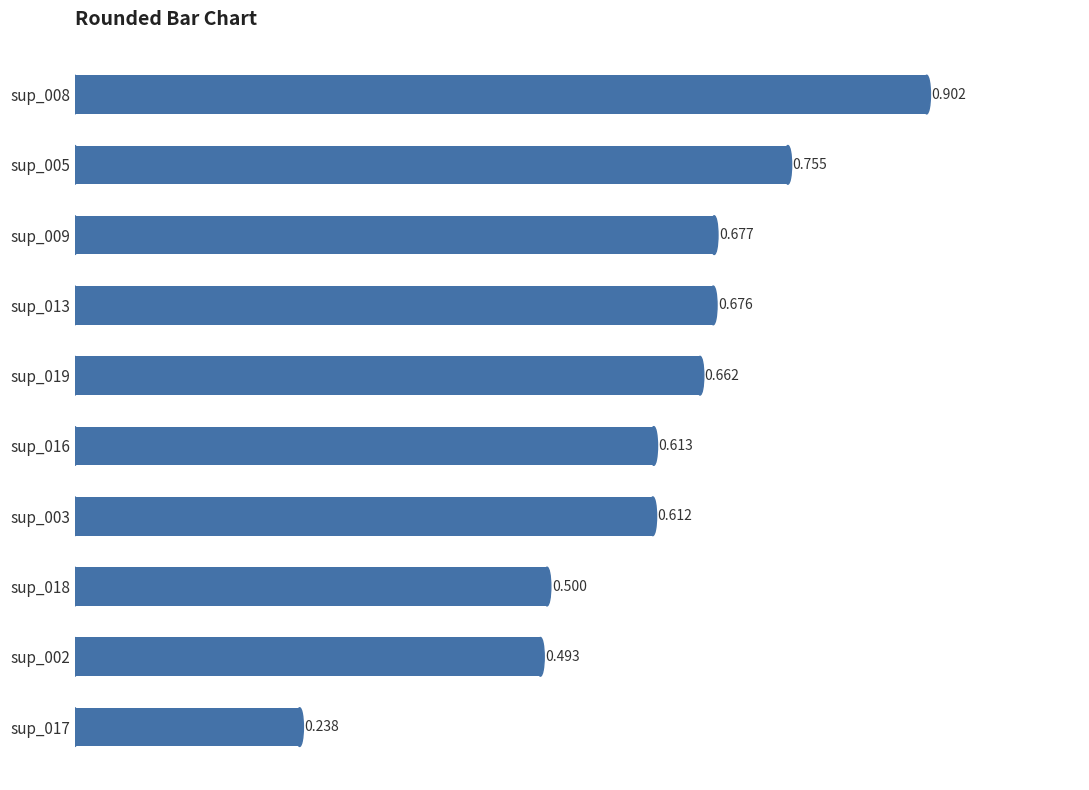

How many series are shown in this chart?

1